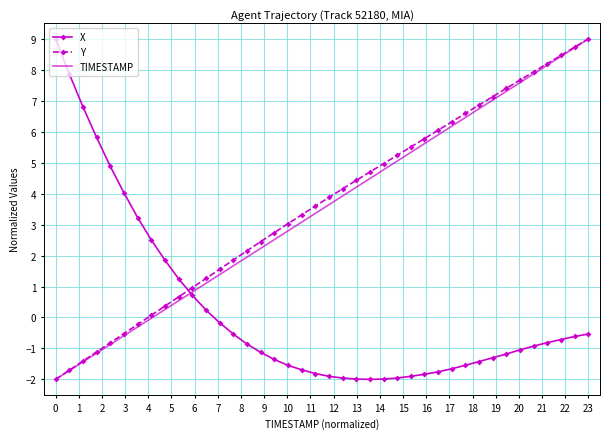

What is the minimum value shown in the chart?

-2.0